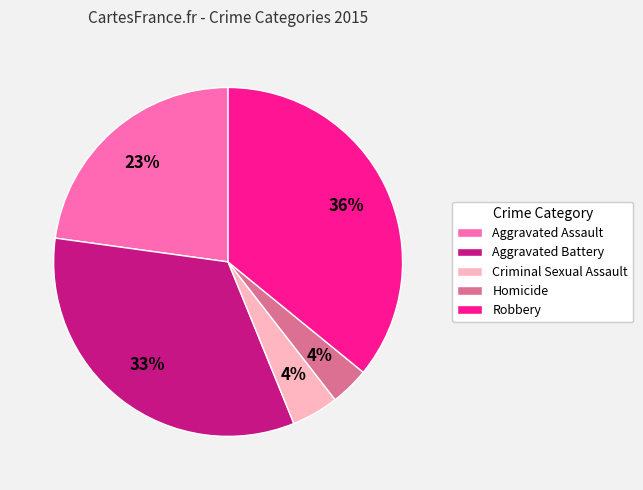

Combined, do Aggravated Assault and Homicide account for over 50%?

No